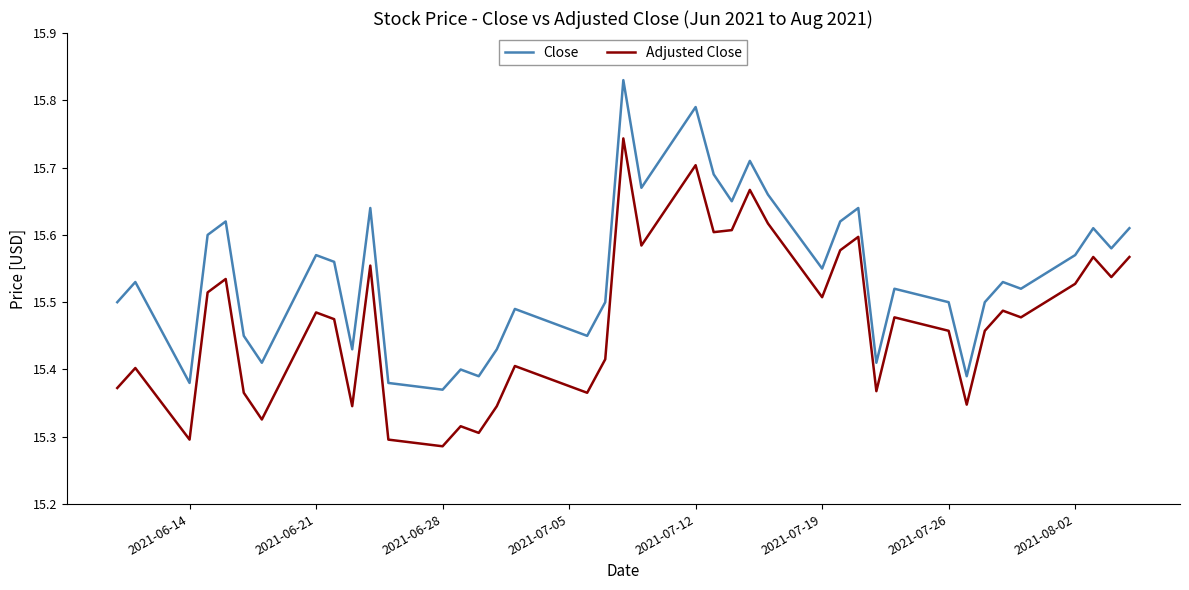

Which series has the largest range (max minus min)?

Close